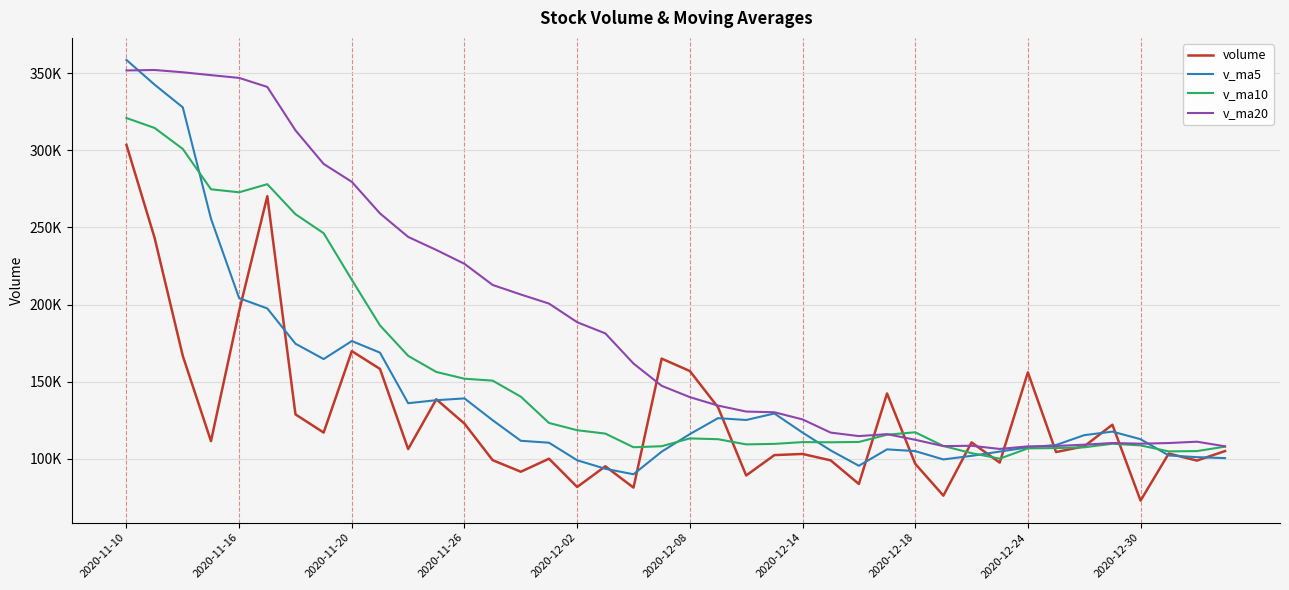

What is the difference between the maximum and minimum values in the volume series?

230694.9